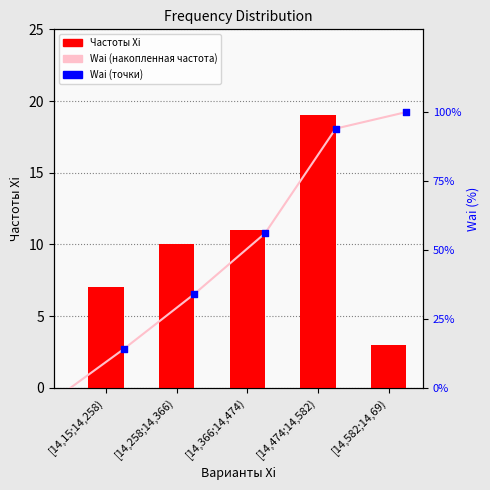

Which has a higher value, [14,474;14,582) or [14,258;14,366)?

[14,474;14,582)